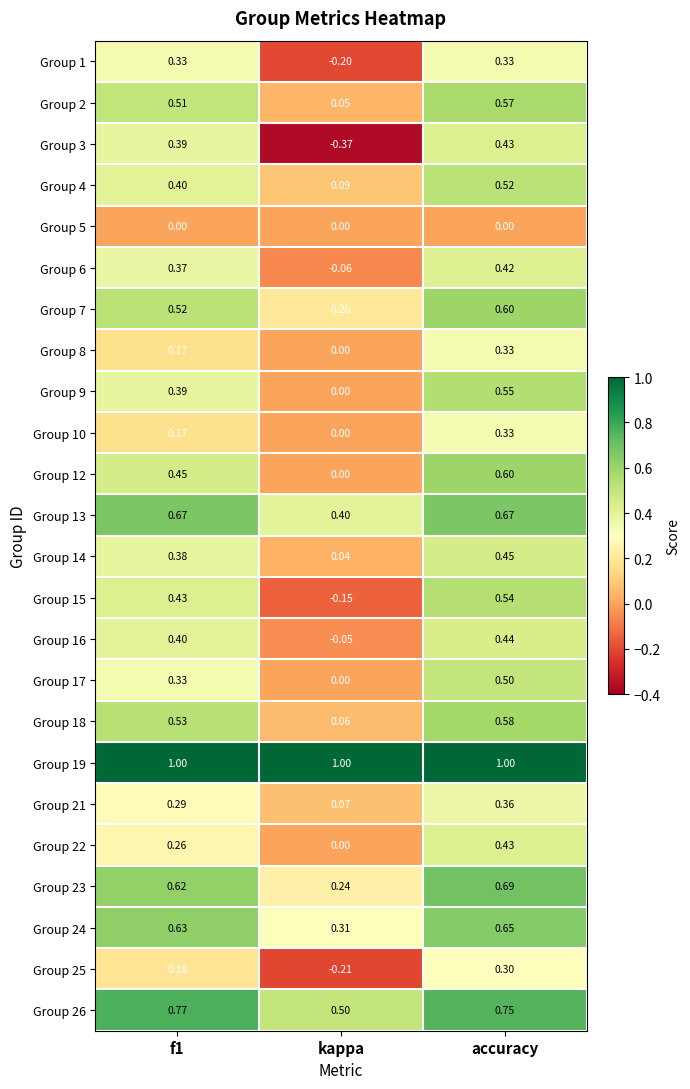

What is the total value across all series at kappa?

1.9